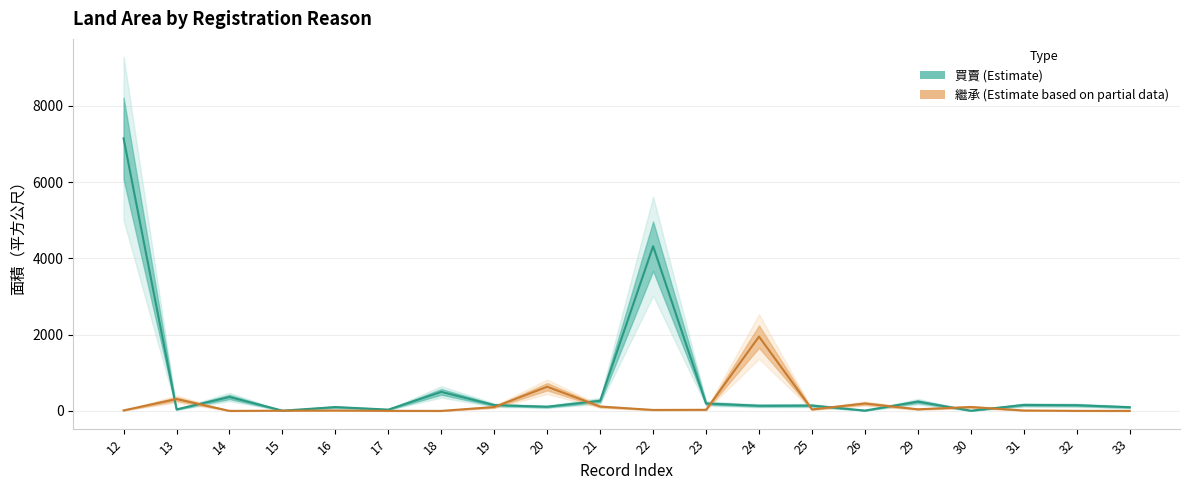

Reading right to left, extract all data points from this chart.

買賣: 98.0	150.0	157.0	6.0	244.0	10.0	141.0	136.0	195.0	4320.0	265.5	110.0	153.0	500.0	35.0	101.0	7.0	366.0	40.0	7149.0
繼承: 1.0	2.0	12.0	103.0	43.0	195.0	39.0	1950.0	30.0	26.0	115.0	634.9	103.0	1.0	2.0	12.0	6.0	1.0	312.0	14.0